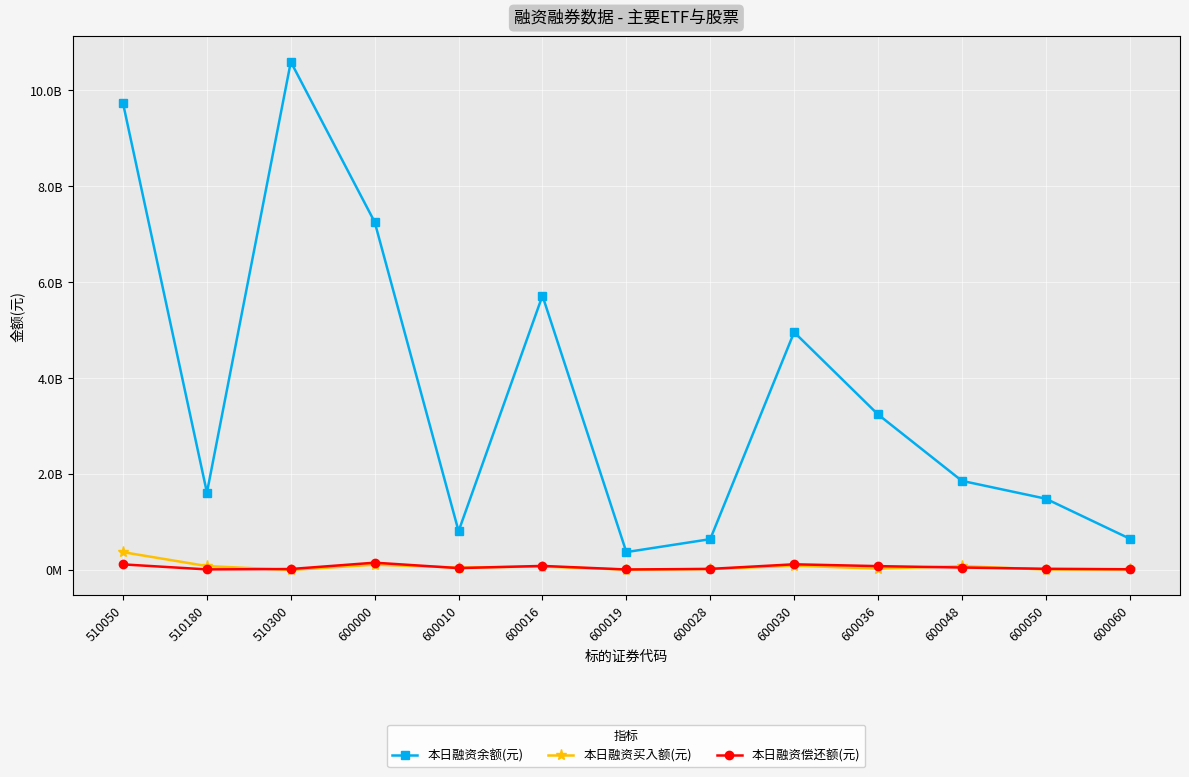

True or false: 本日融资偿还额(元) has a value of 45026784 at 600016.

False